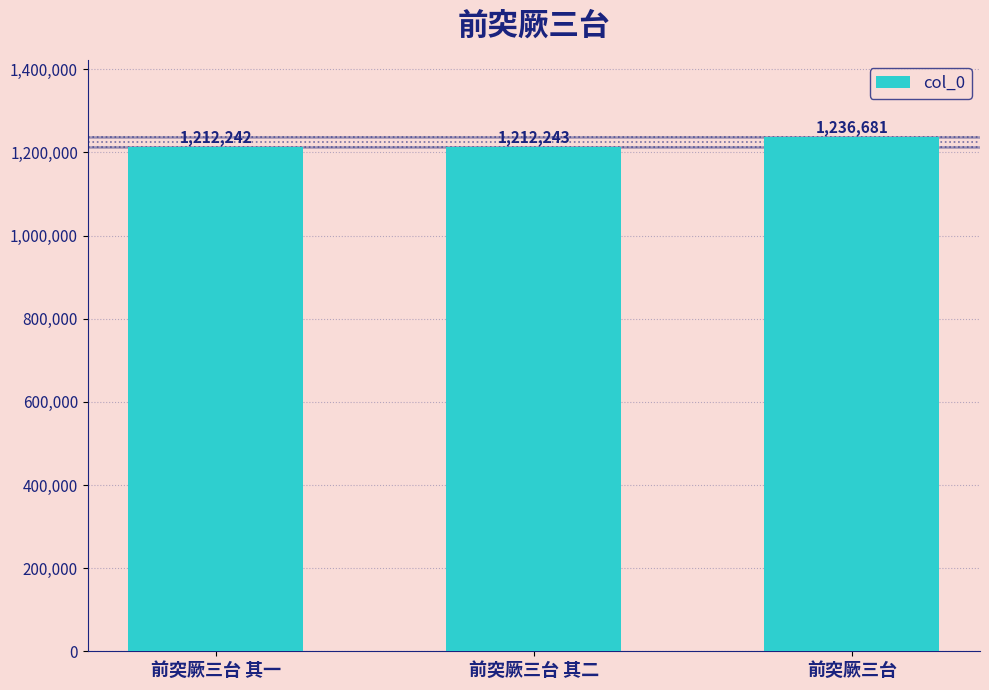

At which label is the value closest to 1224461?

前突厥三台 其二